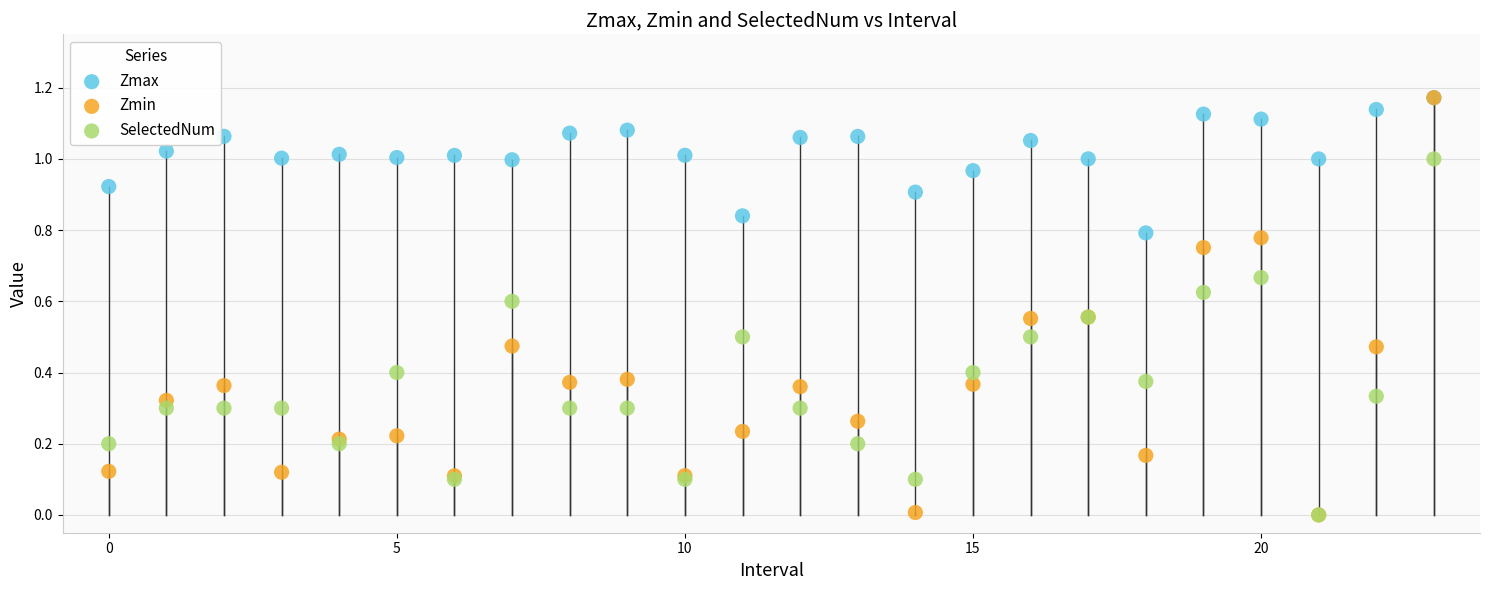

What are all the series names shown in the legend?

Zmax, Zmin, SelectedNum